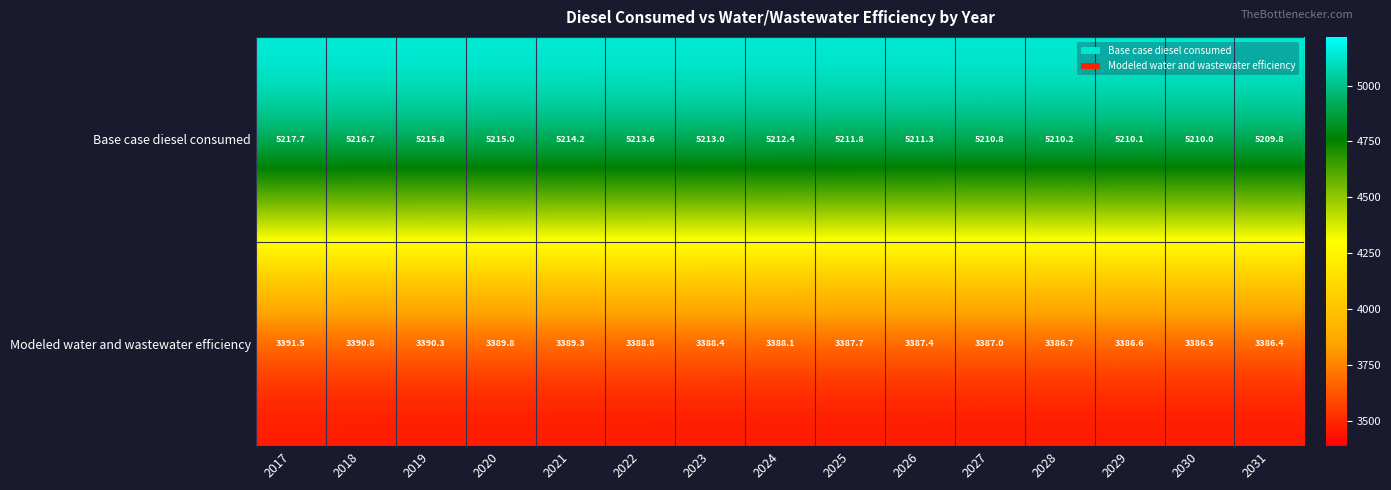

List the series in order of their peak value, lowest first.

Modeled water and wastewater efficiency, Base case diesel consumed